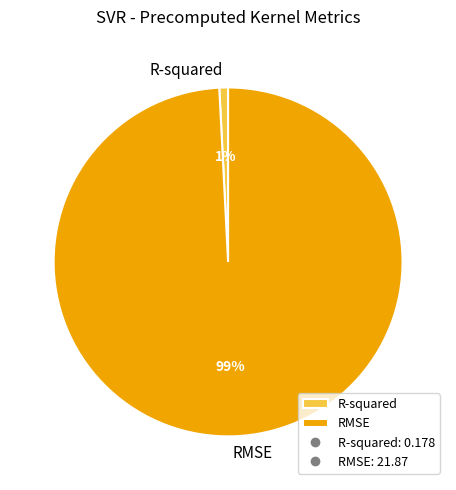

How many segments does this pie chart have?

2